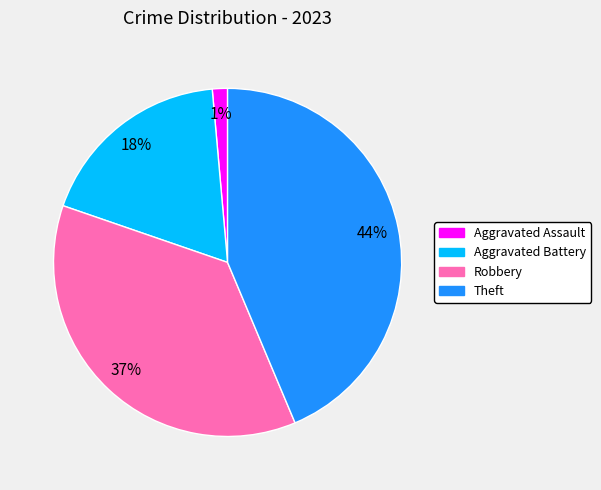

Which category has the biggest portion of the pie?

Theft